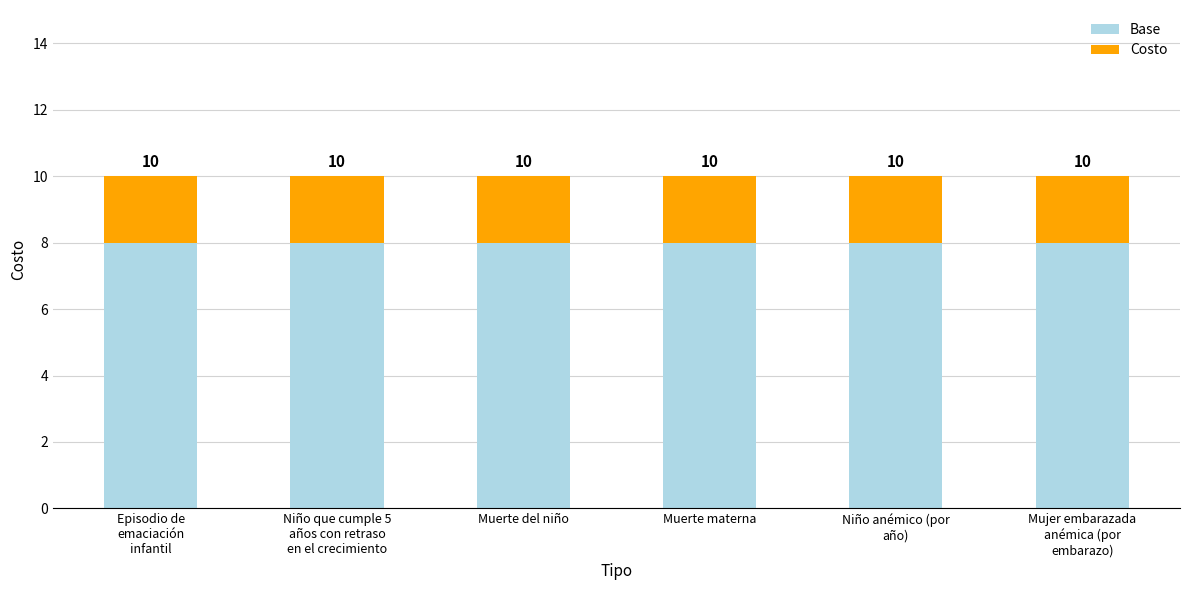

How many bars are there in total?

6